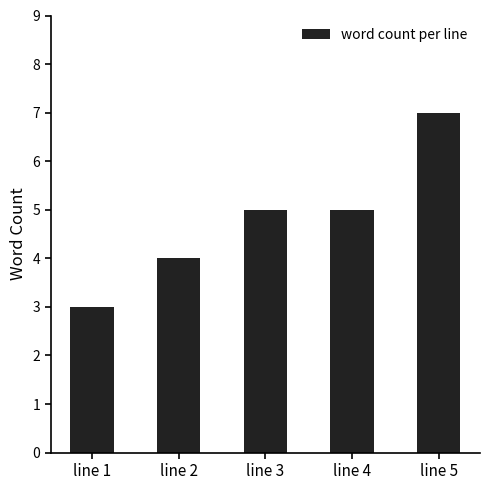

Count the number of categories in the chart.

5